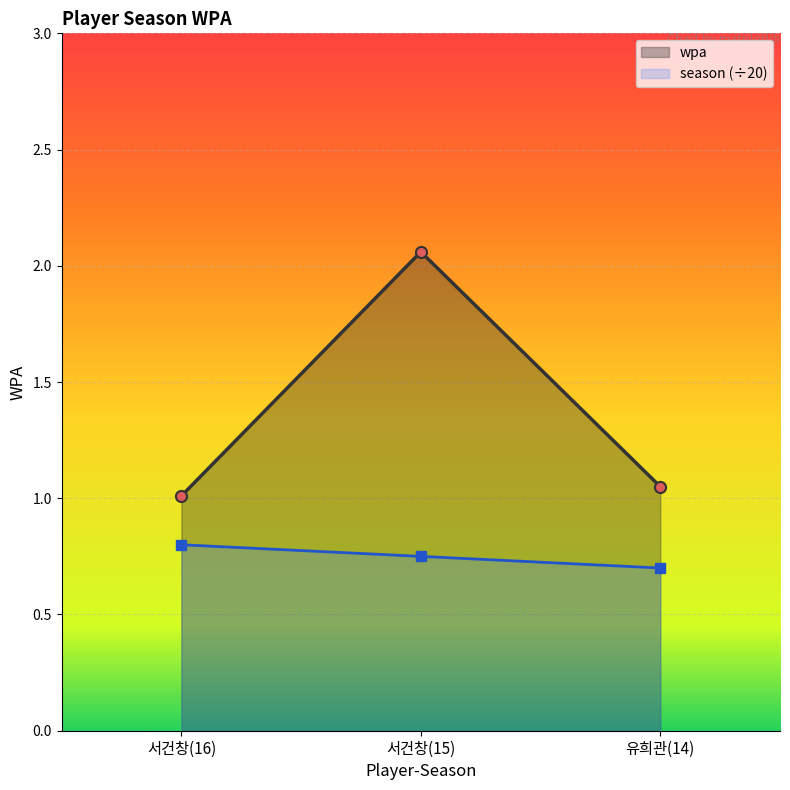

Between 서건창(16) and 유희관(14), which series saw the biggest shift?

season (÷20)